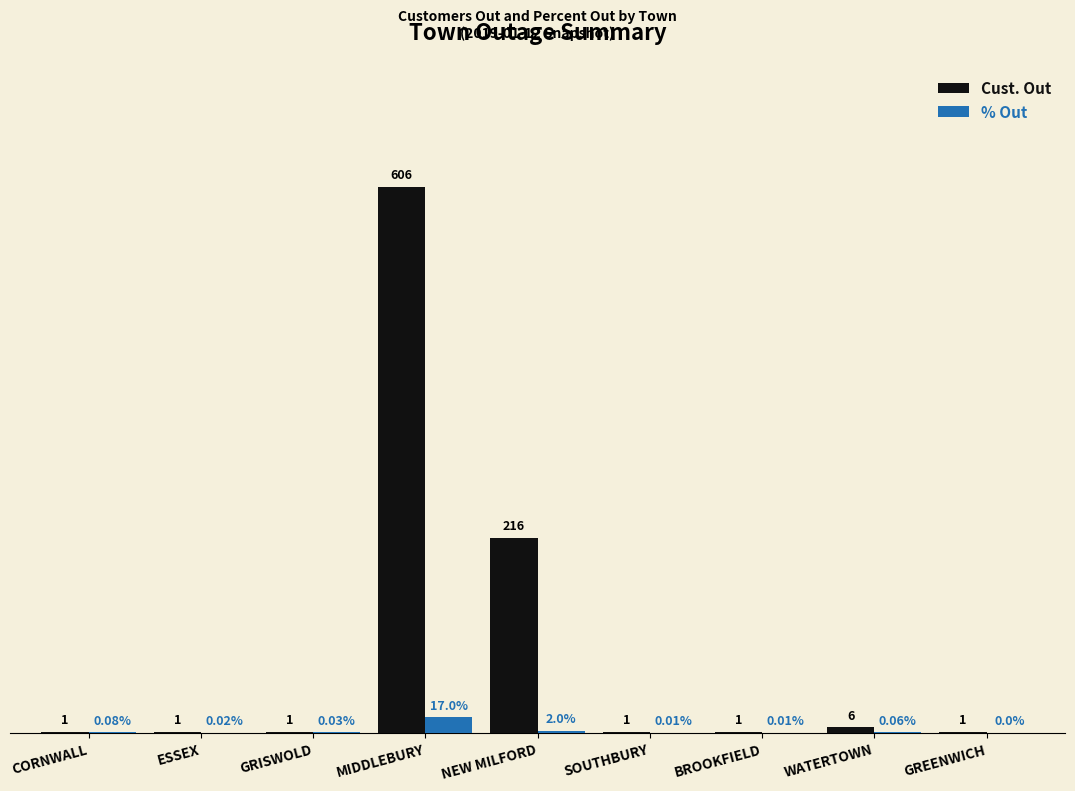

Which series changed the most between GRISWOLD and NEW MILFORD?

Cust. Out